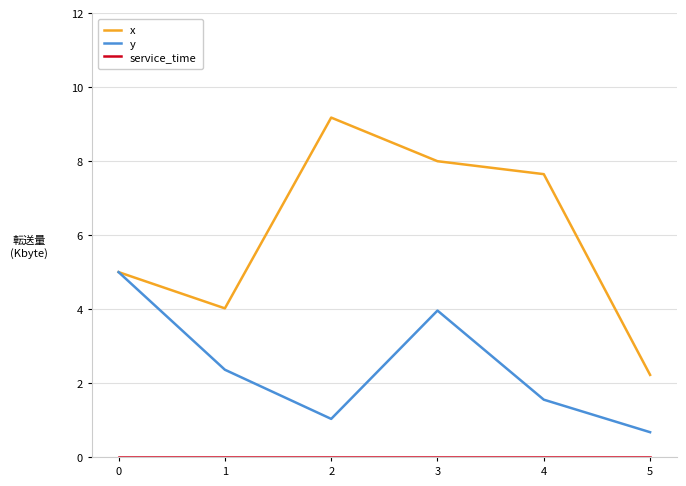

Which category has the highest value across all series?

2